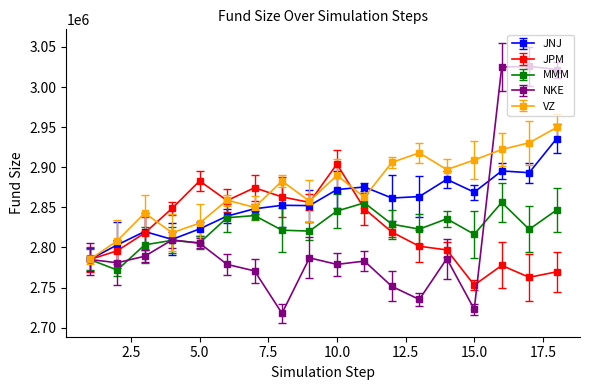

Which series has the largest total across all categories?

VZ